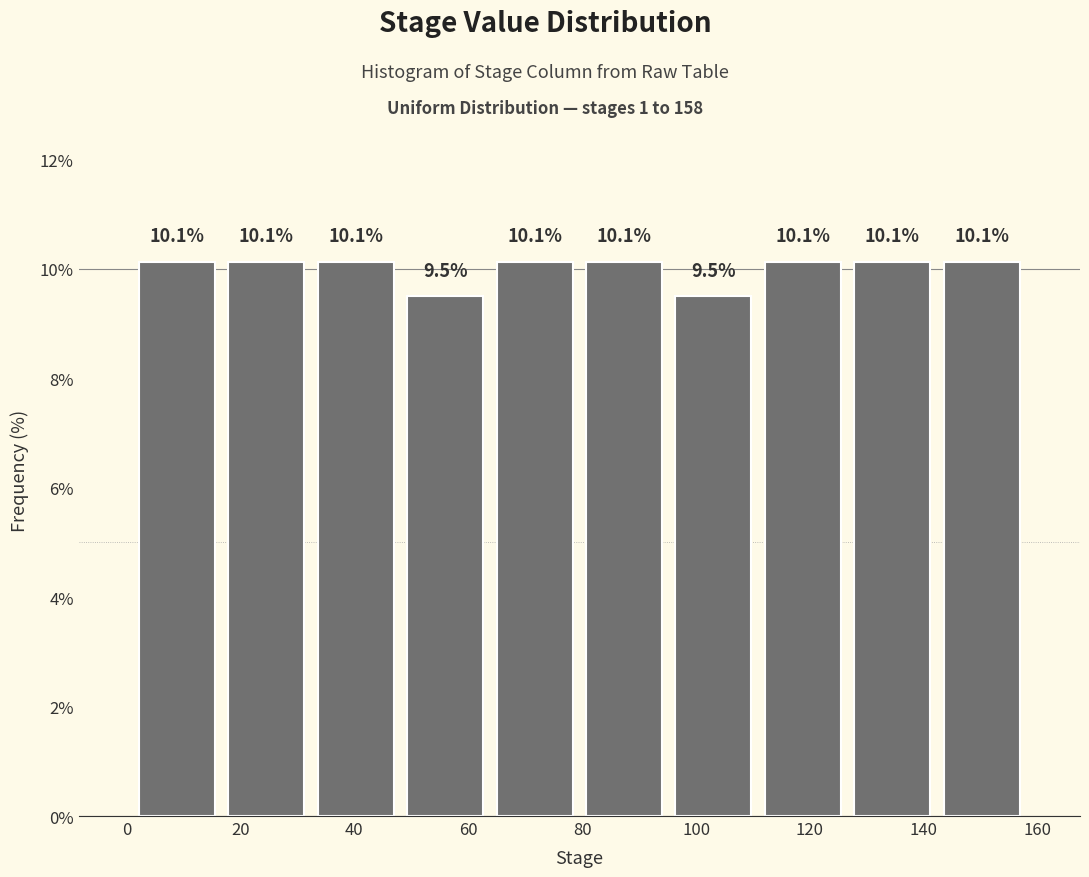

Reading left to right, list every bar in this chart as the range it spans on the x-axis followed by its height. The bar edges are not printed on the chart, so give them approximately, as read against the axis.

2 to 16: 10.1
16 to 32: 10.1
32 to 48: 10.1
48 to 64: 9.5
64 to 80: 10.1
80 to 96: 10.1
96 to 110: 9.5
110 to 126: 10.1
126 to 142: 10.1
142 to 158: 10.1